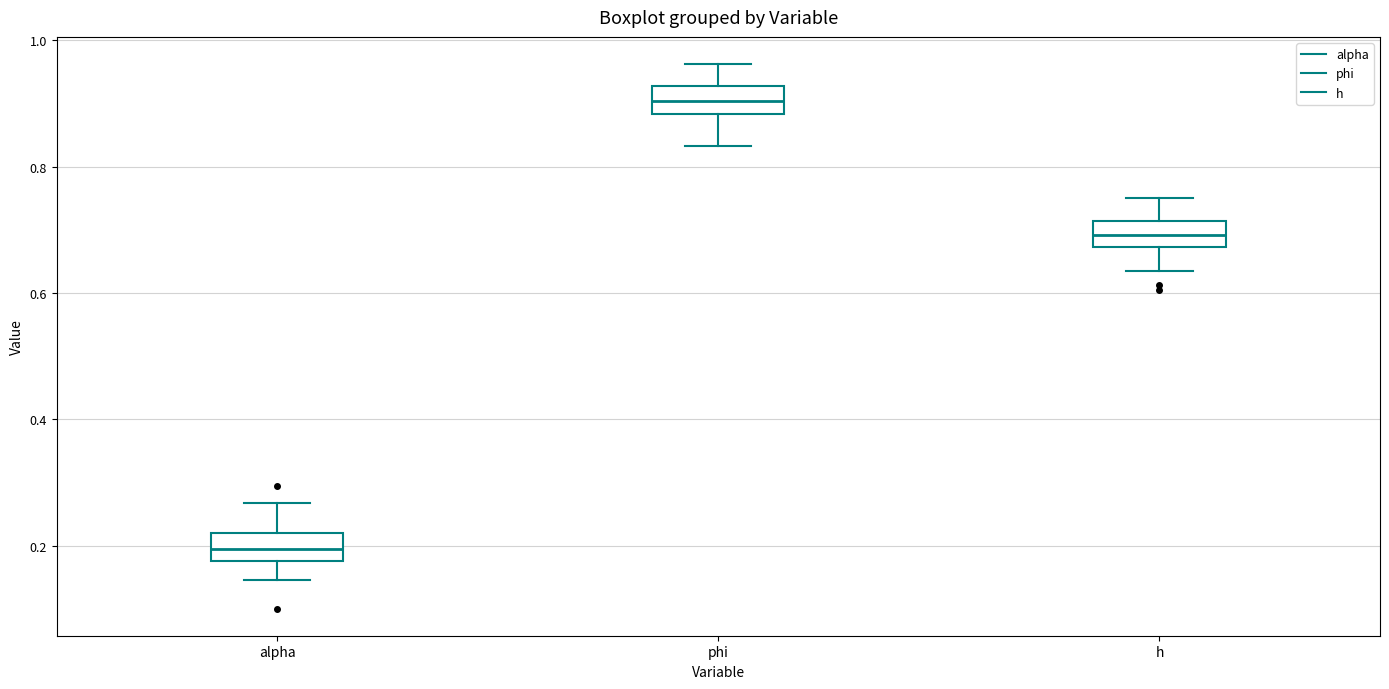

Reading left to right, transcribe this box plot: for each box, give where its median line is, the range the box spans, and where its two whiskers end, as read against the y-axis. The values are not printed on the chart, so give them approximately, as read against the axis.

alpha: median 0.20, box 0.18 to 0.22, whiskers 0.14 to 0.26
phi: median 0.90, box 0.88 to 0.92, whiskers 0.84 to 0.96
h: median 0.70, box 0.68 to 0.72, whiskers 0.64 to 0.76